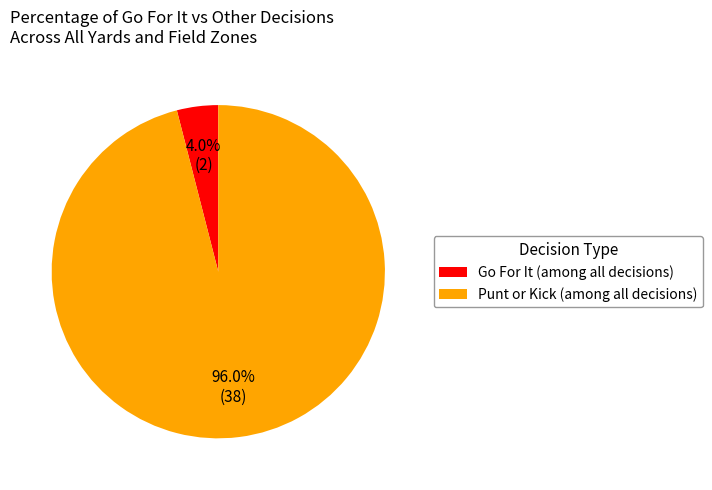

How many segments does this pie chart have?

2